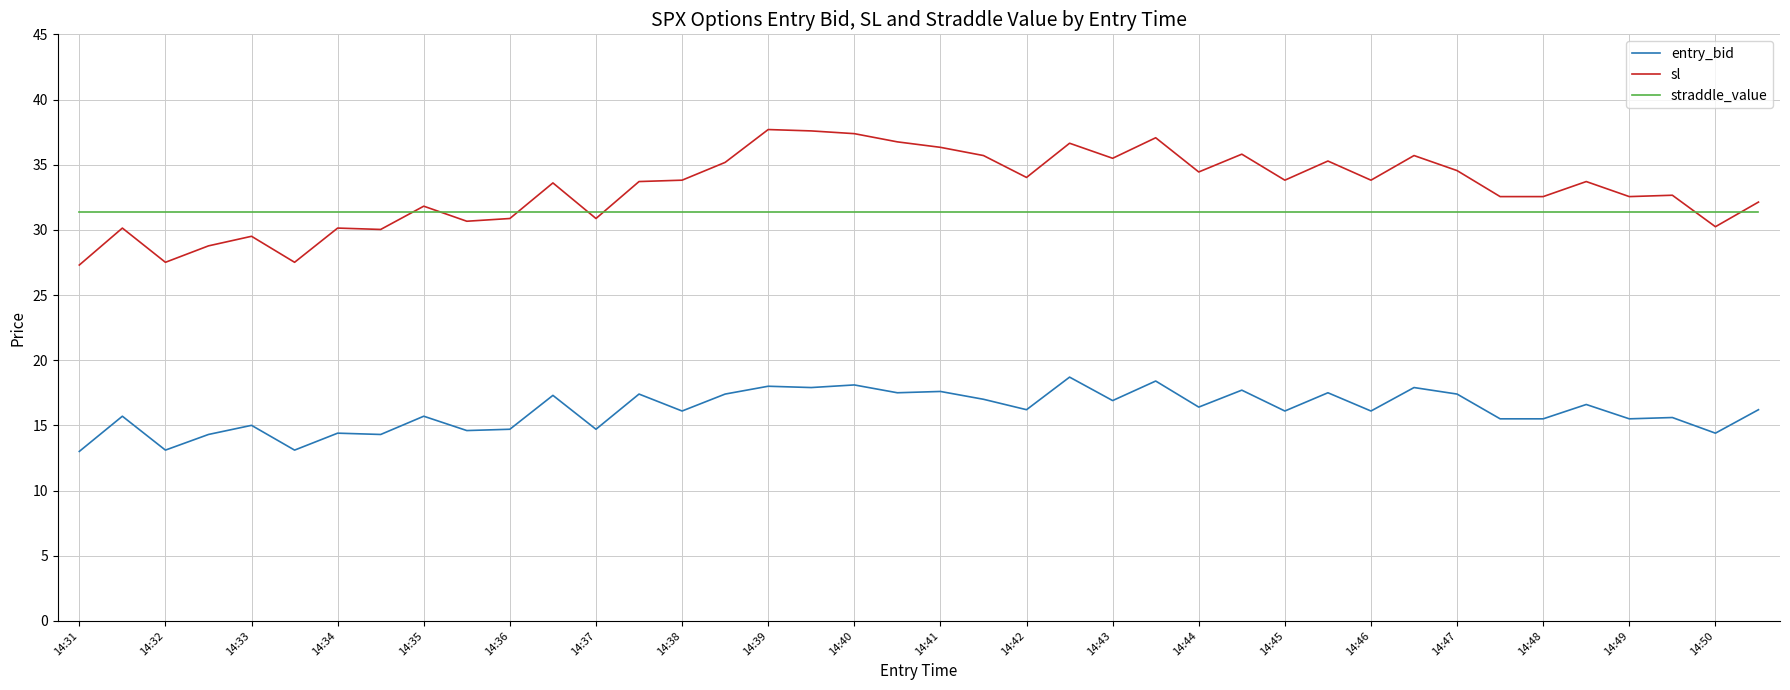

True or false: straddle_value and entry_bid cross at least once.

False